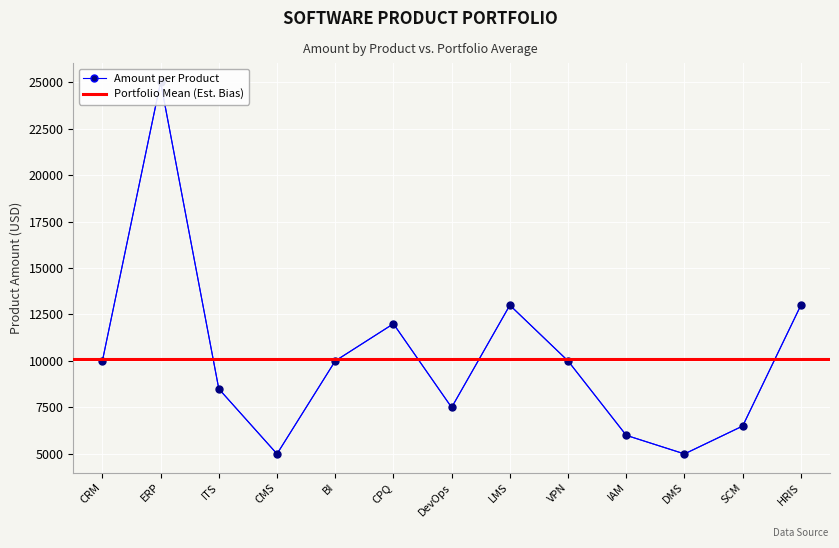

What is the sum of the values at DevOps and VPN?

17500